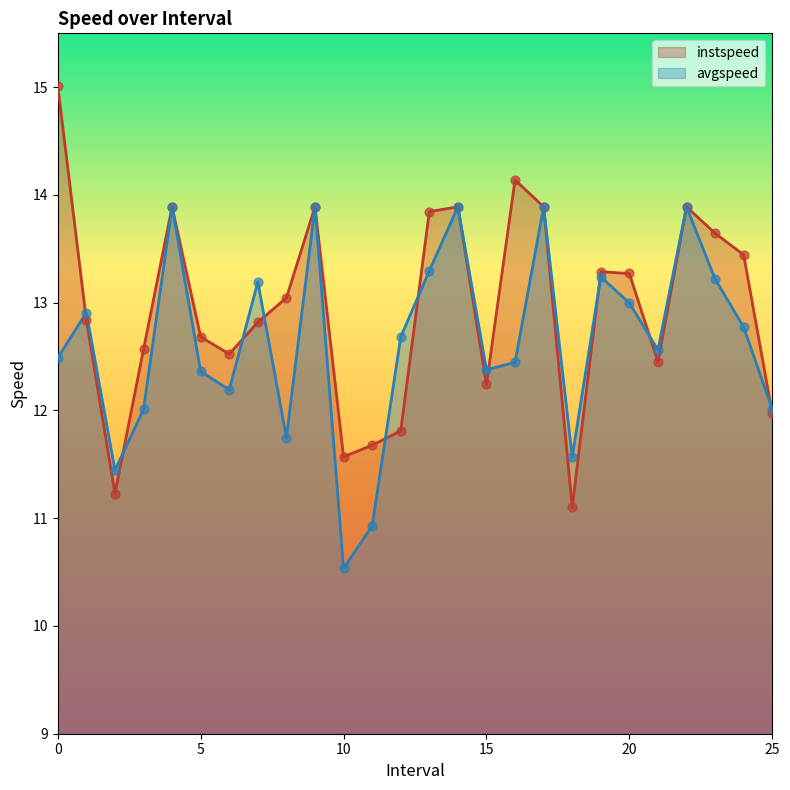

Which series contains the lowest Y value?

avgspeed